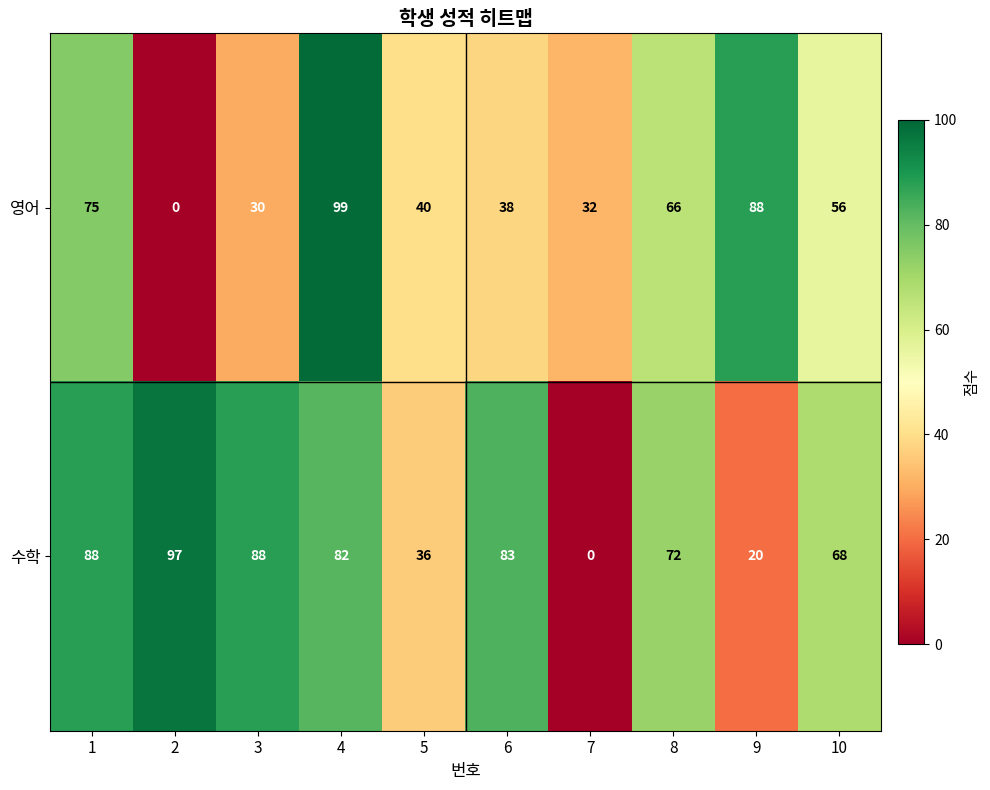

Read the 수학 value at 1.

88